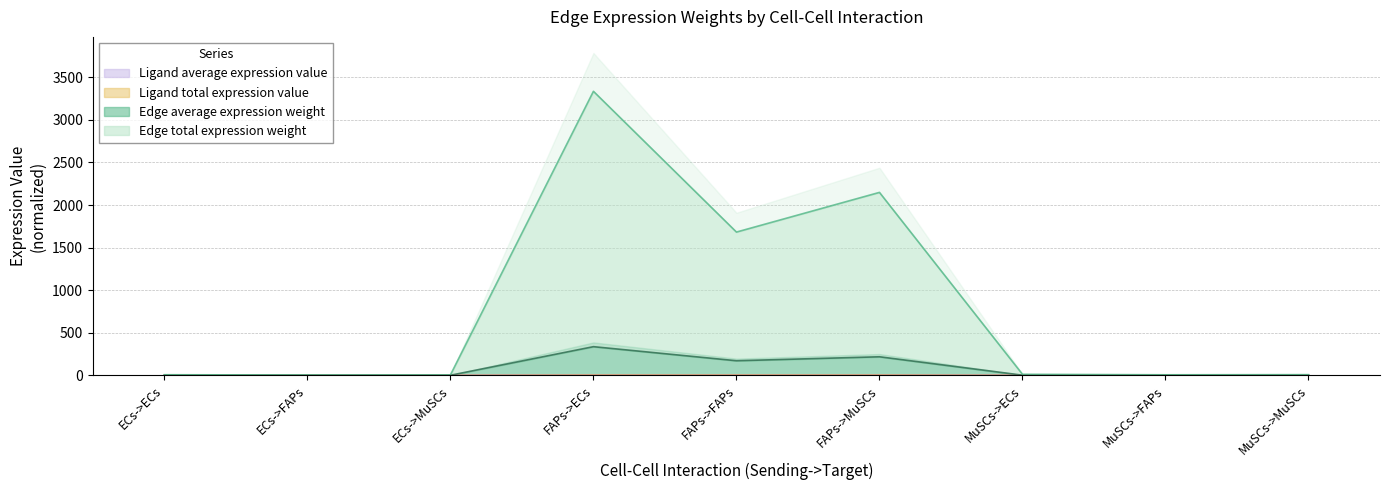

True or false: Ligand total expression value and Edge total expression weight cross at least once.

False